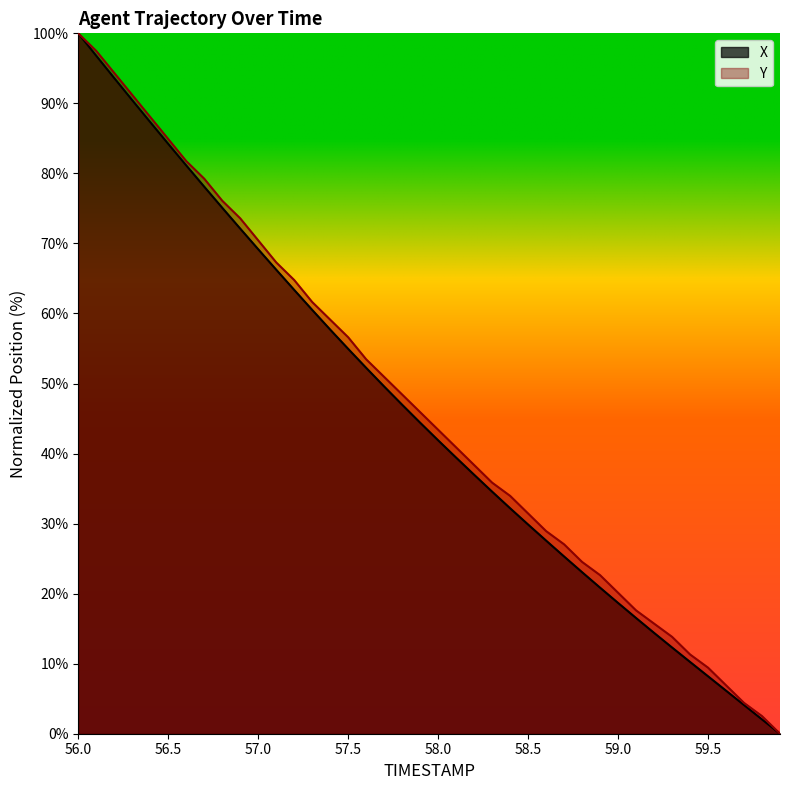

List the labels in order of Y value, largest first.

56.0, 56.1, 56.2, 56.3, 56.4, 56.5, 56.6, 56.7, 56.8, 56.9, 57.0, 57.1, 57.2, 57.3, 57.4, 57.5, 57.6, 57.7, 57.8, 57.9, 58.0, 58.1, 58.2, 58.3, 58.4, 58.5, 58.6, 58.7, 58.8, 58.9, 59.0, 59.1, 59.2, 59.3, 59.4, 59.5, 59.6, 59.7, 59.8, 59.9